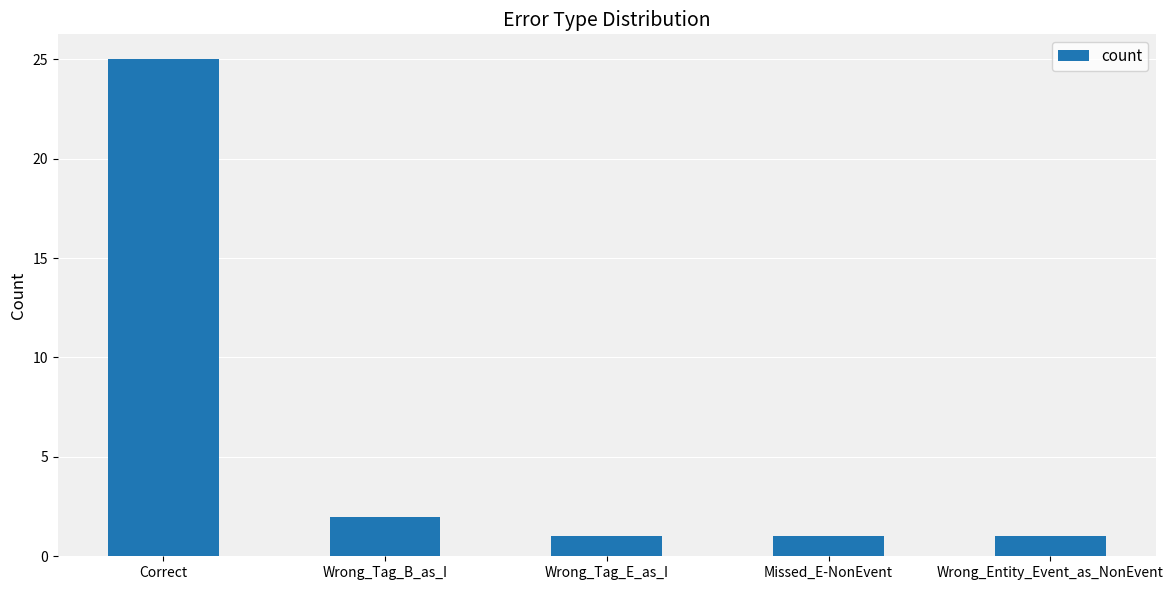

At which label is the value closest to 13?

Wrong_Tag_B_as_I